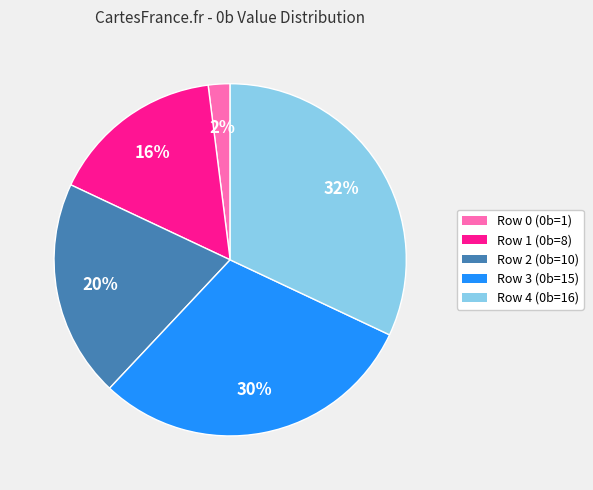

Which slice is the largest?

Row 4